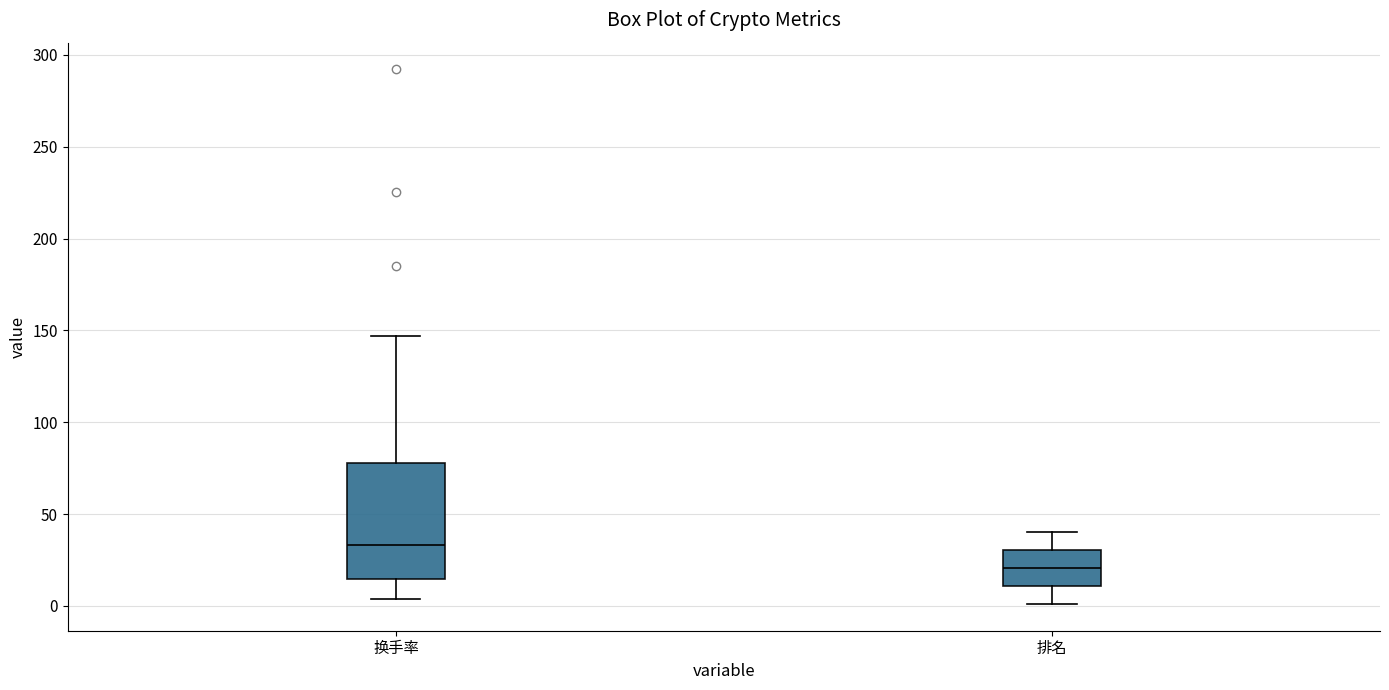

Comparing the boxes themselves (not the whiskers), which one is the tallest?

换手率